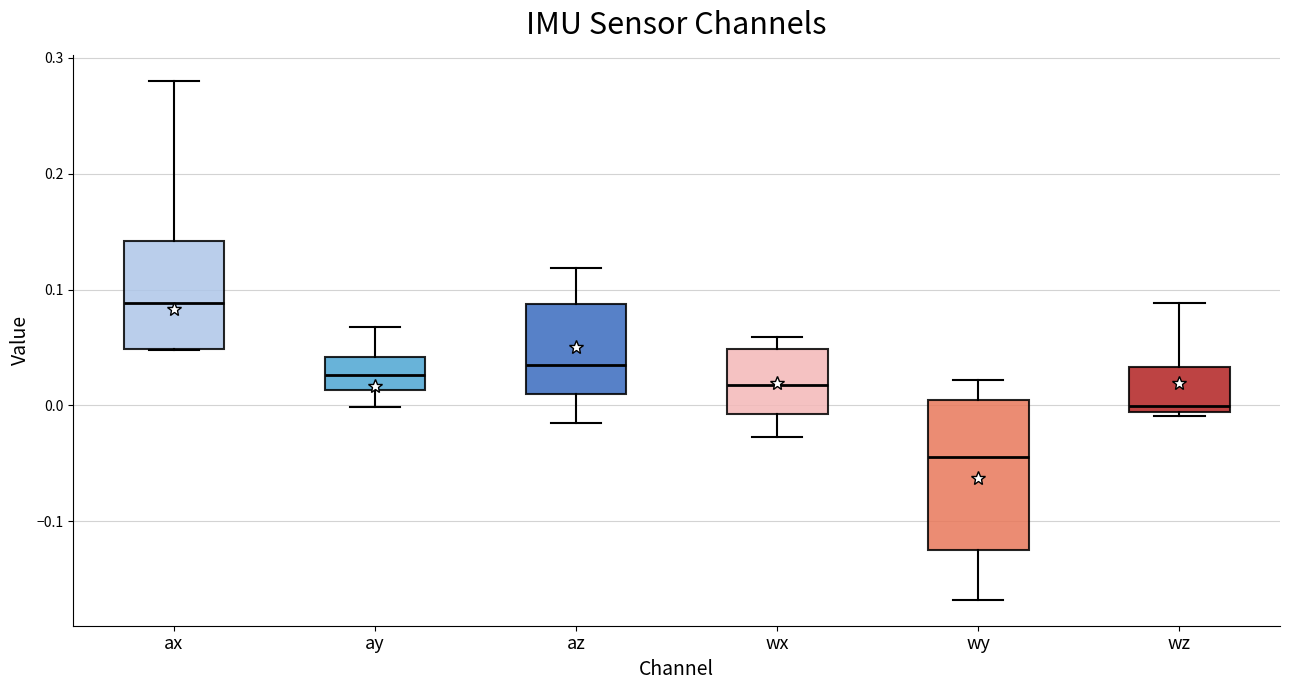

Where does the lower whisker of the box for ay end on the y-axis? The values are not printed on the chart, so give them approximately, as read against the axis.

0.00